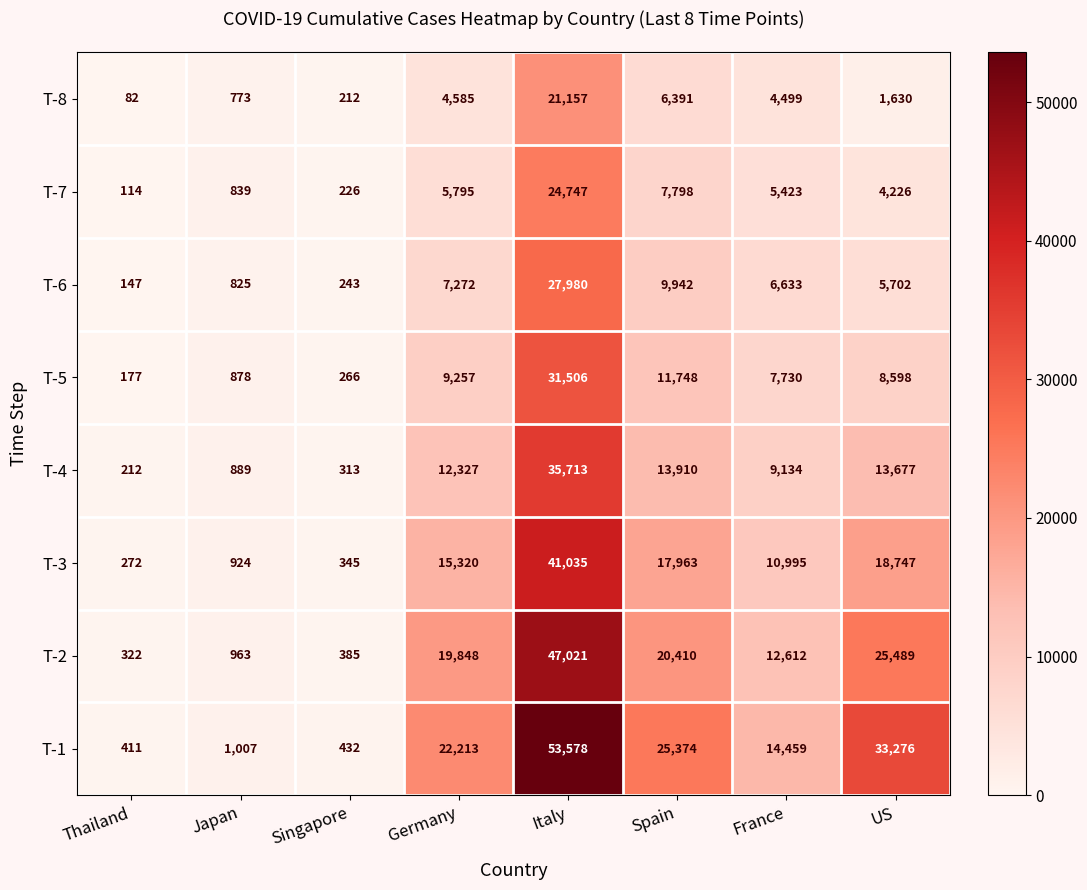

At which category is the sum across all series the highest?

Italy